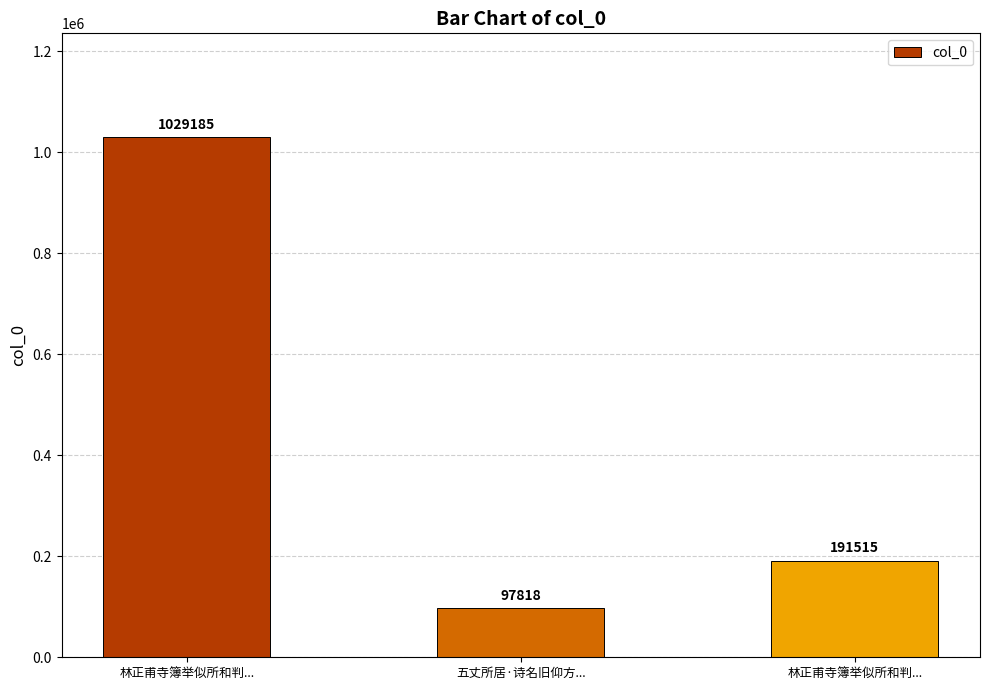

What is the change in value from 林正甫寺簿举似所和判... to 林正甫寺簿举似所和判...?

-837670